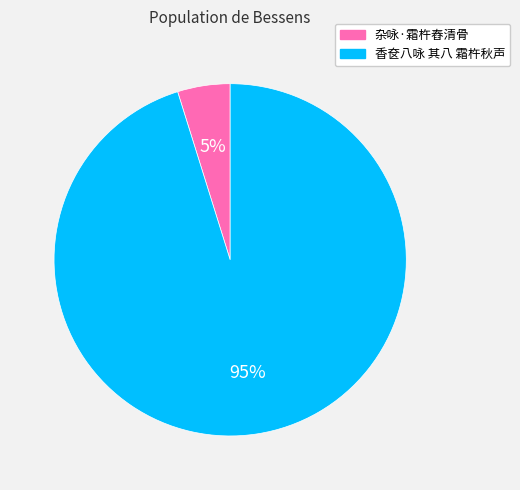

The 杂咏·霜杵舂清骨 slice represents 19% of the pie. True or false?

False